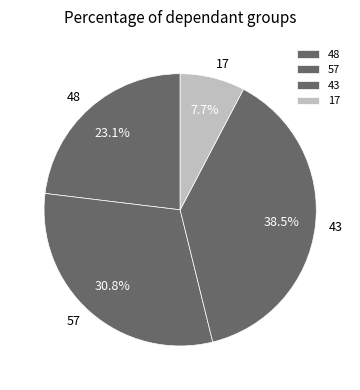

Rank the categories by value from lowest to highest.

17, 48, 57, 43